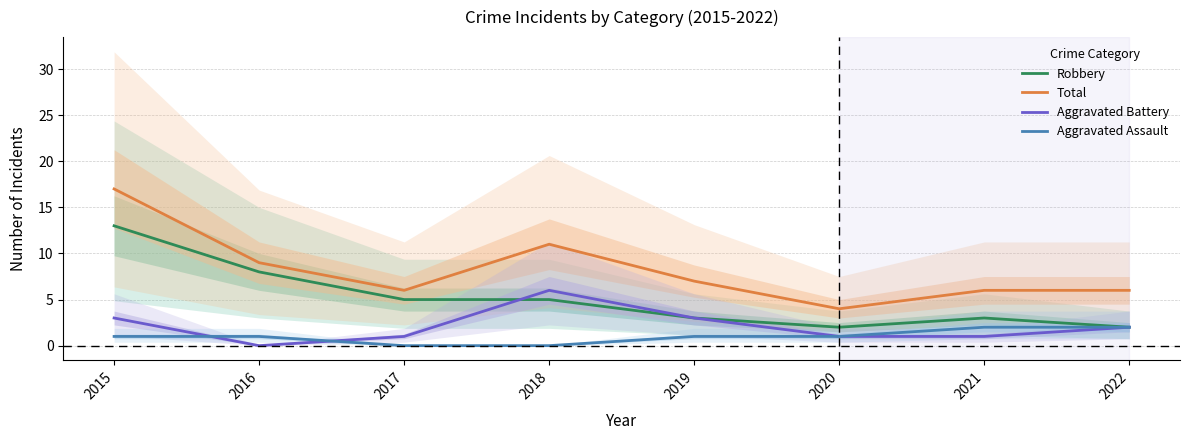

Where does the Robbery series first go above 5?

2015